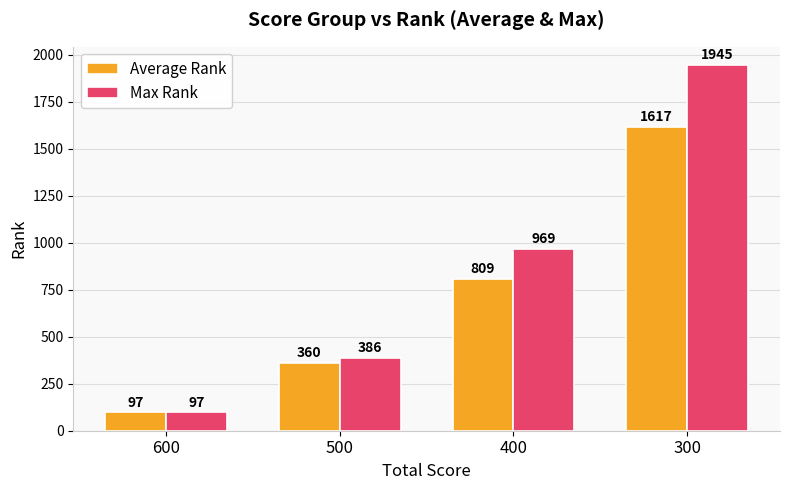

The value of Max Rank at 500 is 386.0. True or false?

True